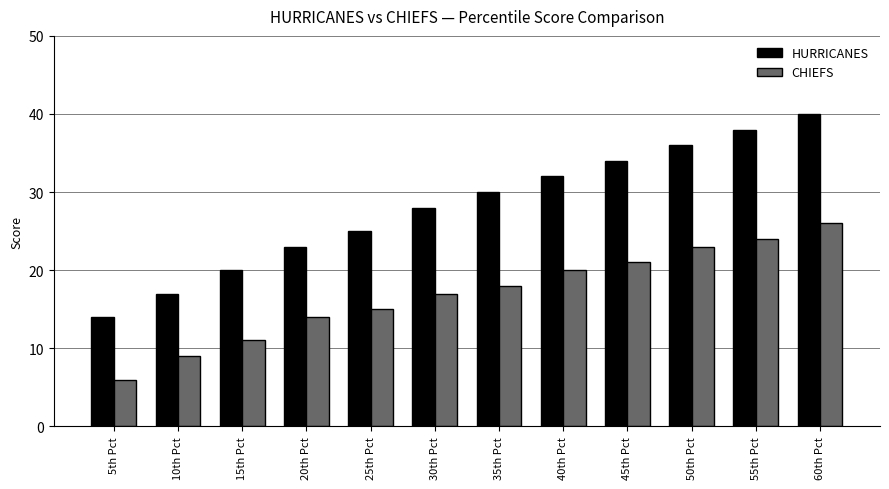

What position from the left is 40th Pct?

8